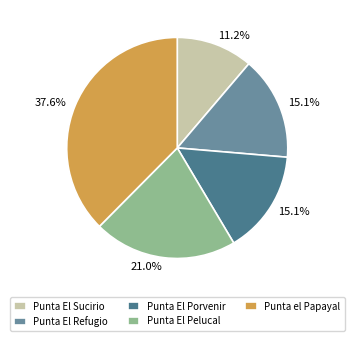

Is there any slice that represents more than half of the pie?

No